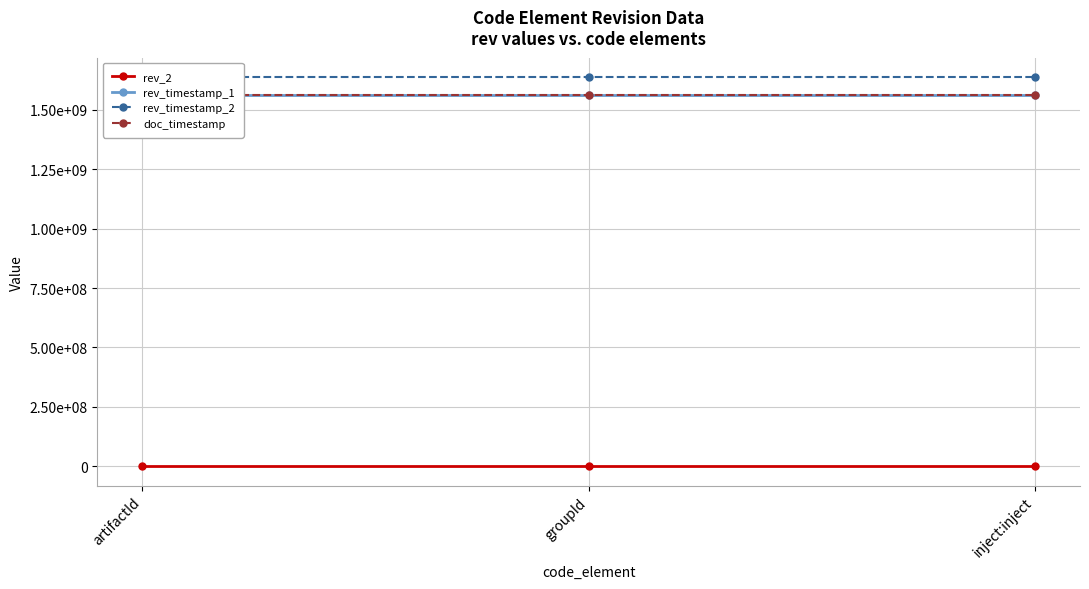

Is it true that rev_2 equals 7 at groupId?

False